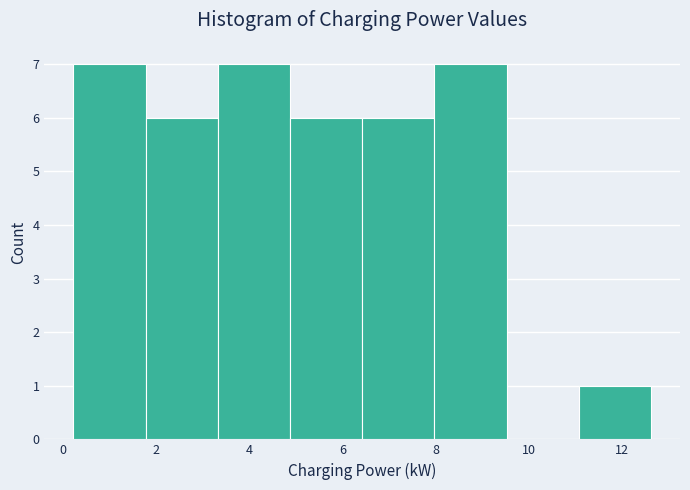

Reading left to right, list every bar in this chart as the range it spans on the x-axis followed by its height. Neither the bar edges nor the heights are printed on the chart, so give them approximately, as read against the axes.

0.2 to 1.8: 7
1.8 to 3.4: 6
3.4 to 4.8: 7
4.8 to 6.4: 6
6.4 to 8.0: 6
8.0 to 9.6: 7
9.6 to 11.0: 0
11.0 to 12.6: 1